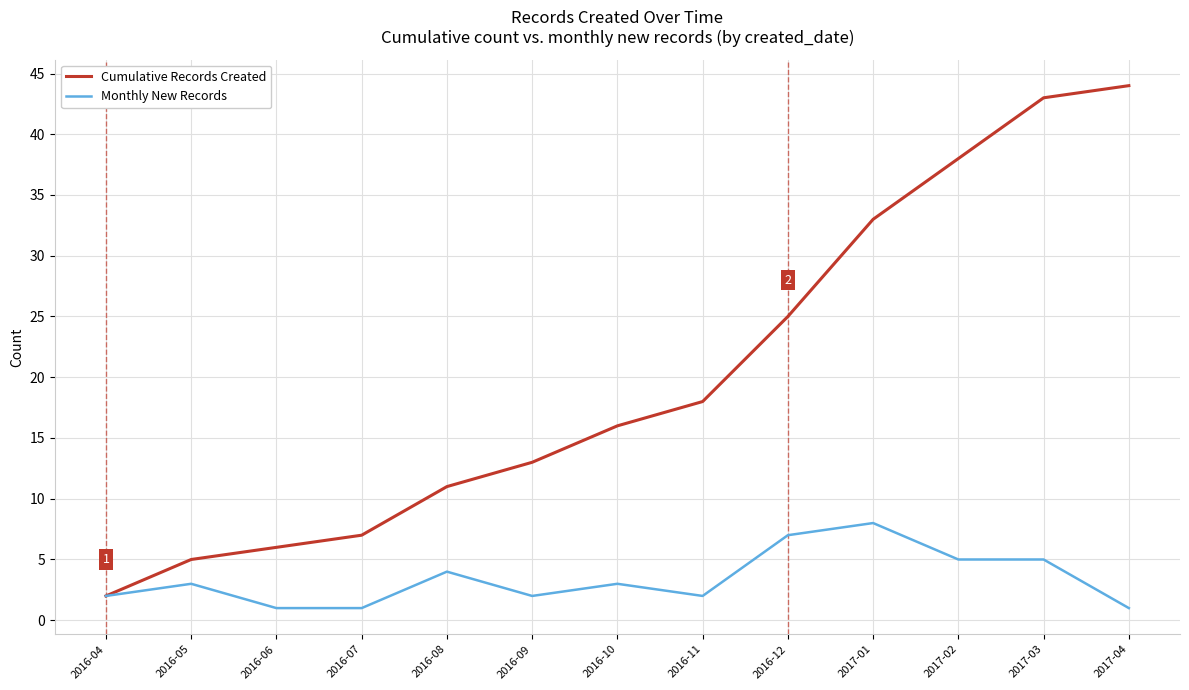

Is the value of Monthly New Records at 2016-11 greater than the value of Cumulative Records Created at 2017-01?

No